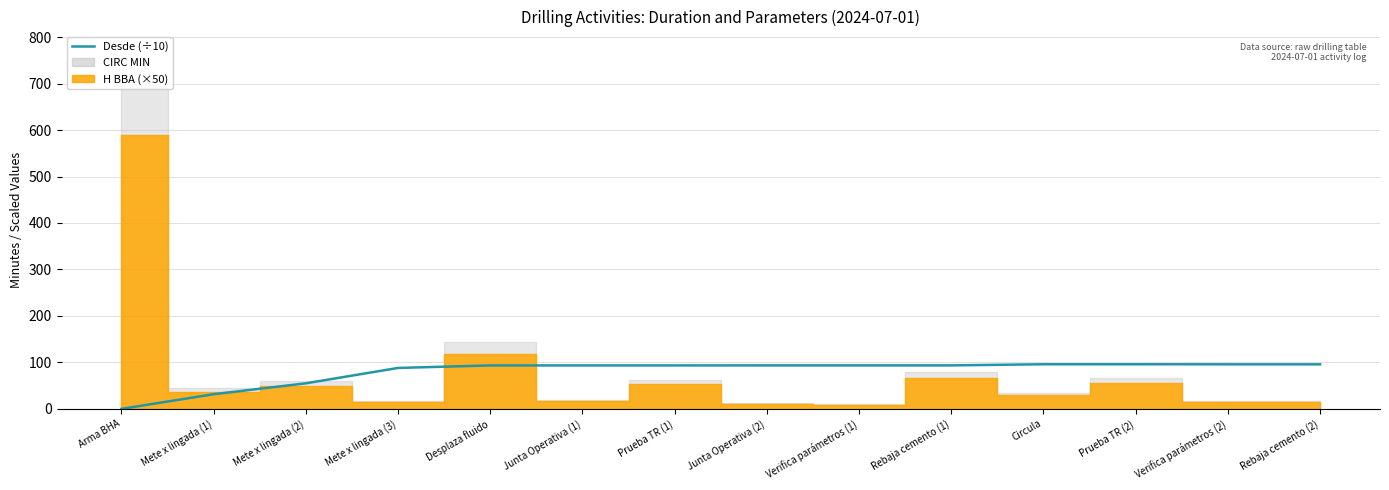

What is the change in value from Prueba TR (1) to Rebaja cemento (2)?

+2.4